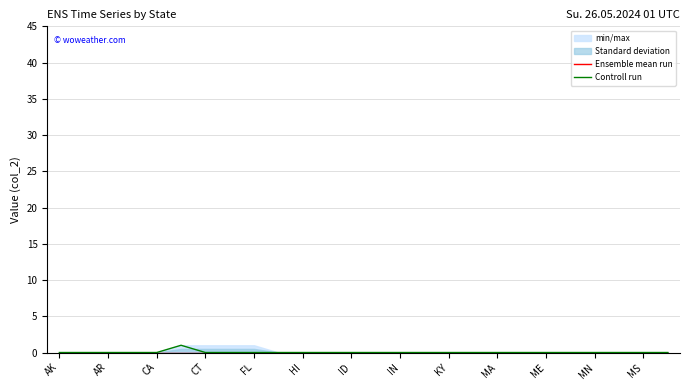

Where is Controll run nearest to the value 0?

AK